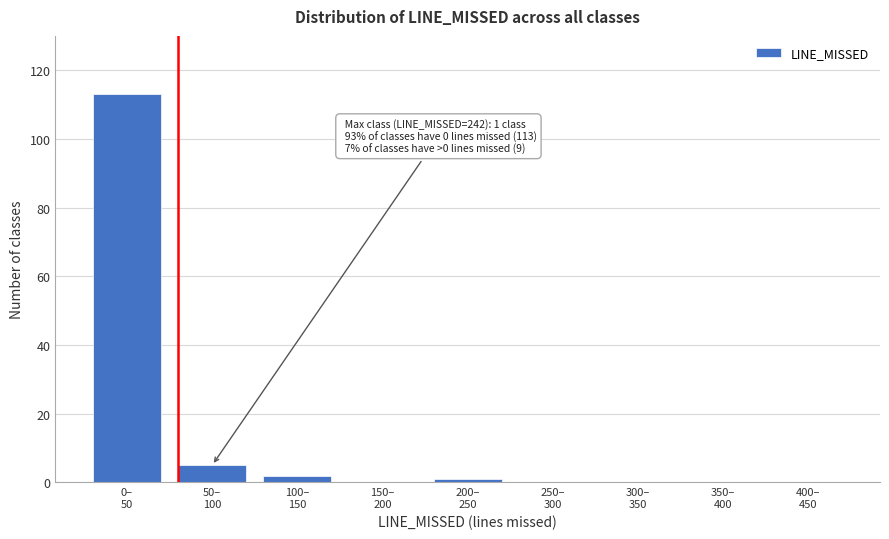

What is the maximum value shown in the chart?

113